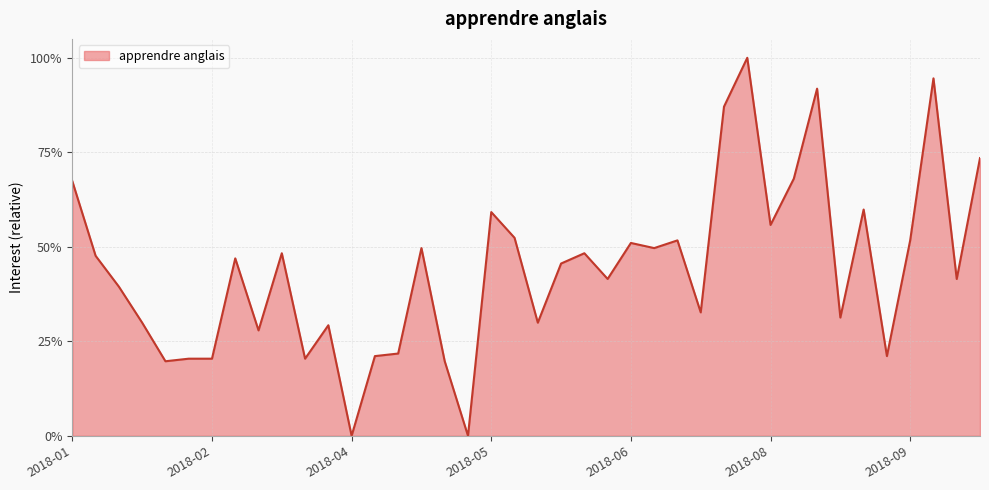

At which category does the data reach its first local peak?

2018-02-25